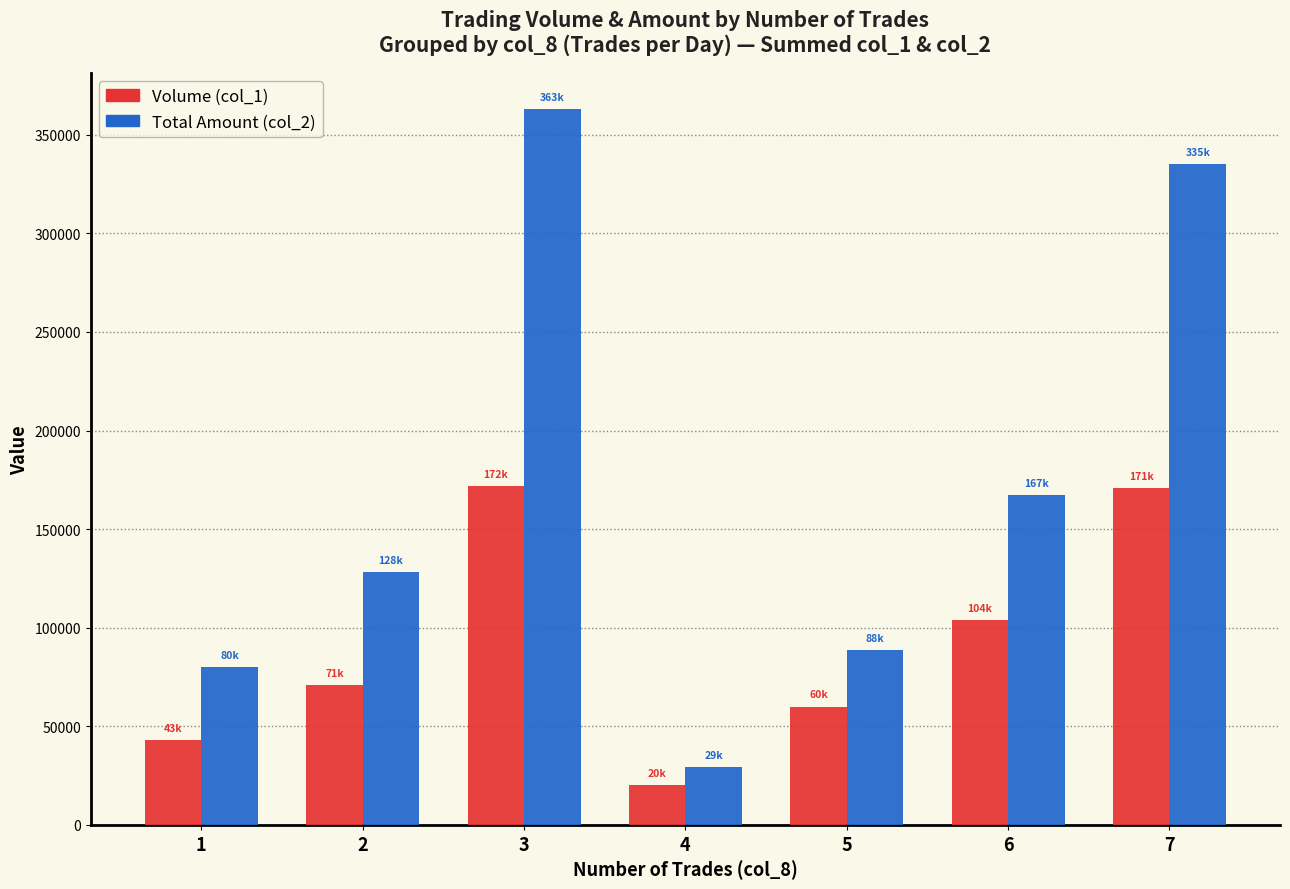

At which label is Volume (col_1) closest to 96000?

6